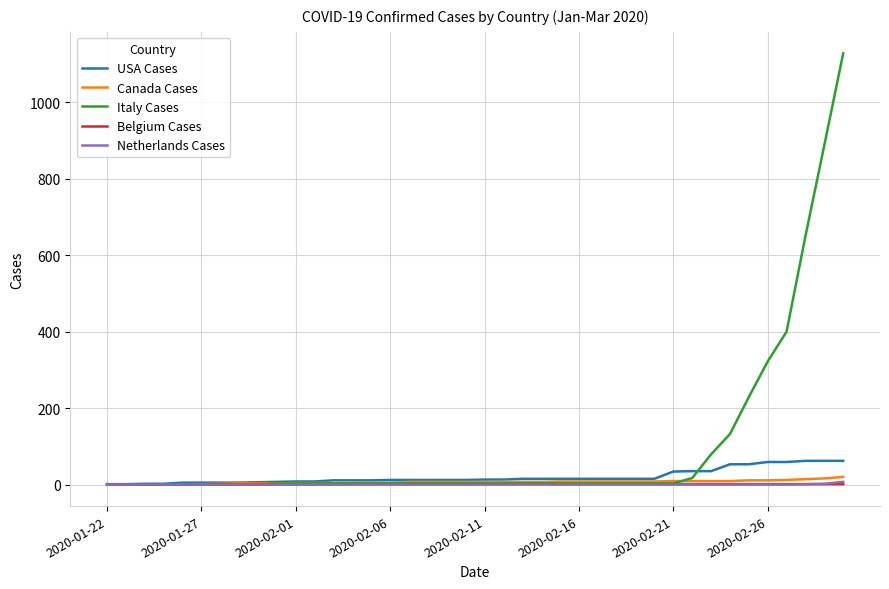

What is the greatest value displayed?

1128